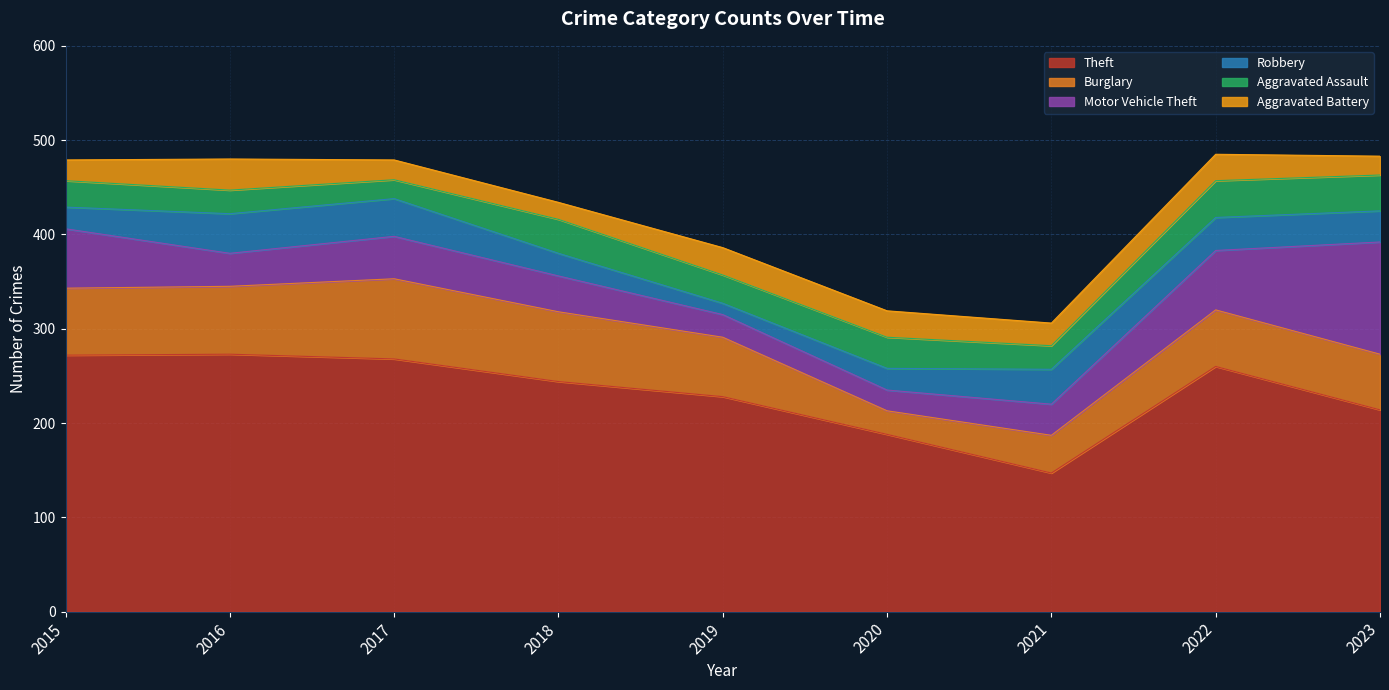

Reading left to right, what are all the values shown in this chart?

Theft: 2015=272	2016=273	2017=268	2018=244	2019=228	2020=188	2021=147	2022=260	2023=214
Burglary: 2015=71	2016=72	2017=85	2018=74	2019=63	2020=25	2021=40	2022=60	2023=59
Motor Vehicle Theft: 2015=63	2016=35	2017=45	2018=38	2019=24	2020=22	2021=33	2022=63	2023=119
Robbery: 2015=23	2016=42	2017=40	2018=24	2019=12	2020=23	2021=37	2022=35	2023=33
Aggravated Assault: 2015=28	2016=25	2017=20	2018=36	2019=30	2020=33	2021=25	2022=39	2023=38
Aggravated Battery: 2015=22	2016=33	2017=21	2018=18	2019=29	2020=28	2021=24	2022=28	2023=20